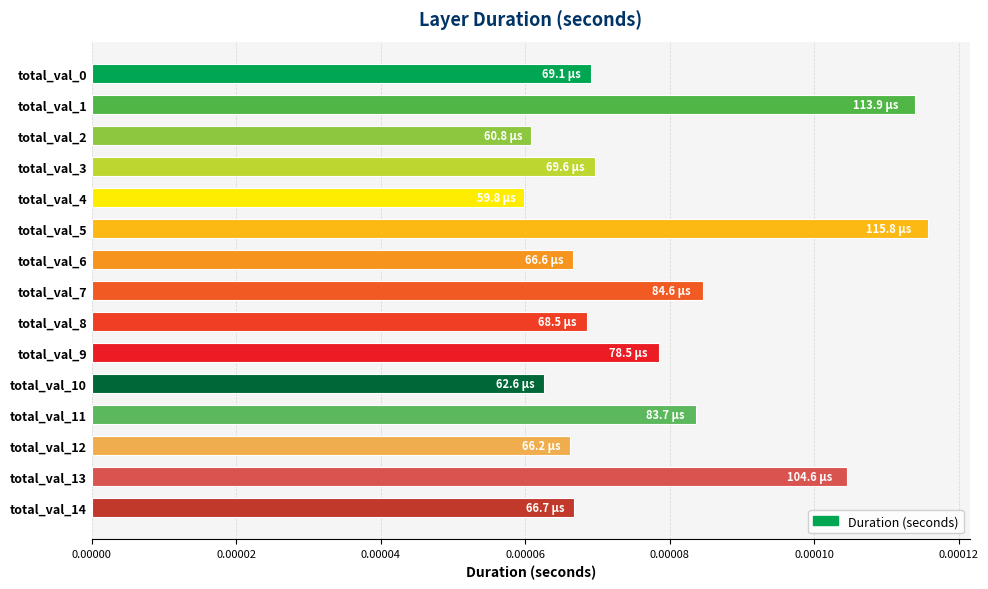

How many values are between 0 and 1?

15